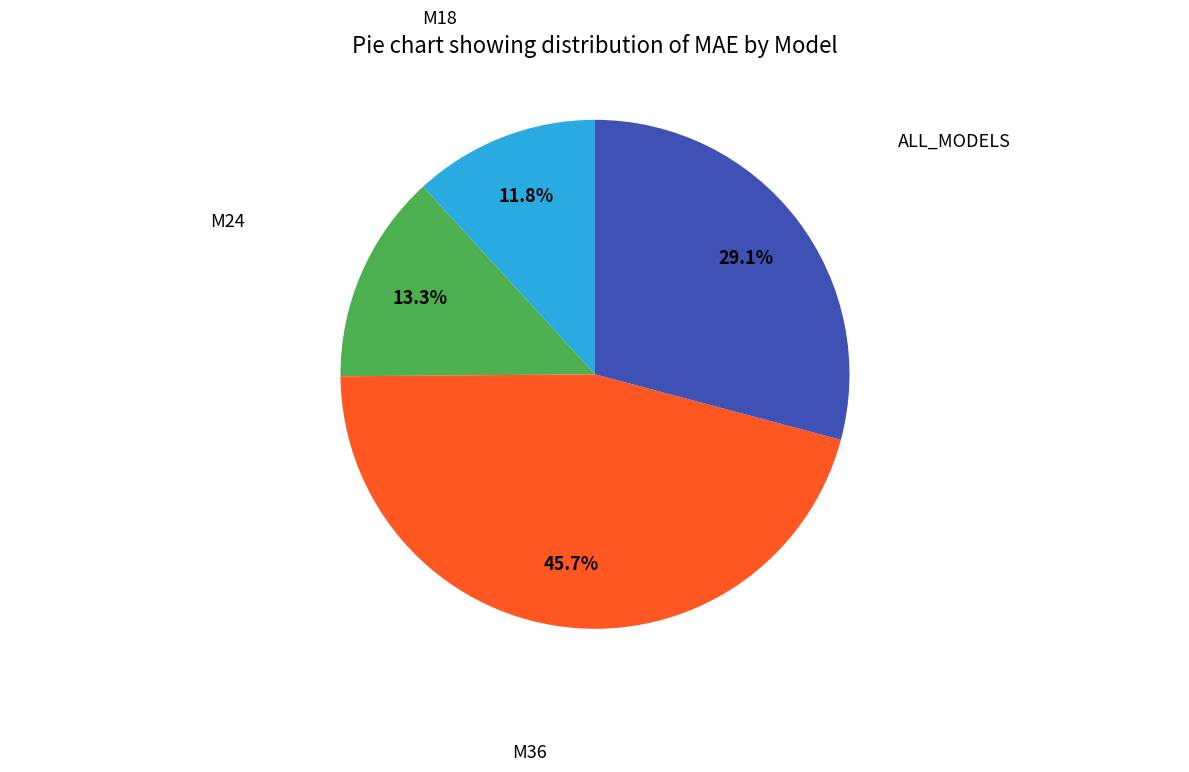

True or false: M18 accounts for 23% of the total.

False